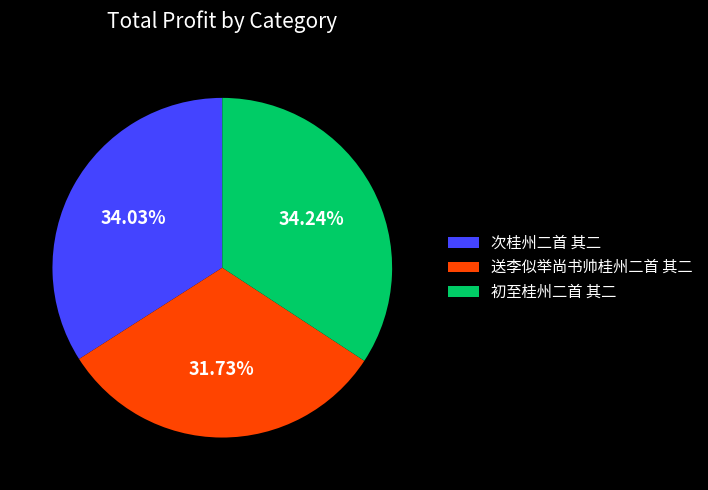

Which slice is the smallest?

送李似举尚书帅桂州二首 其二